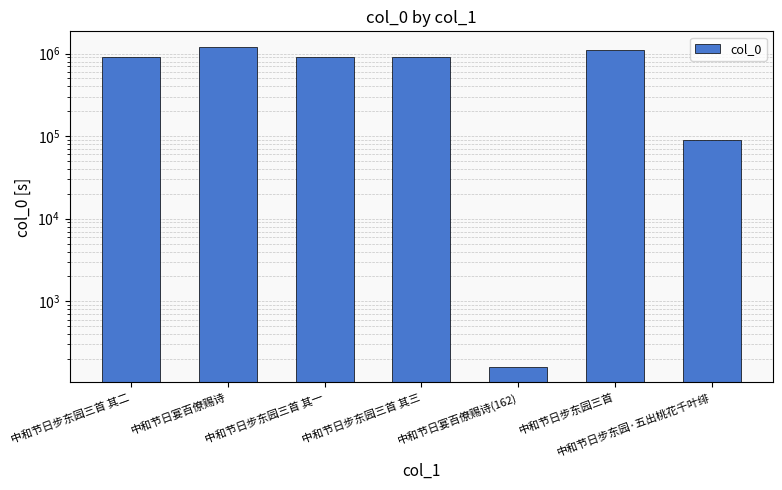

What is the average value?

733533